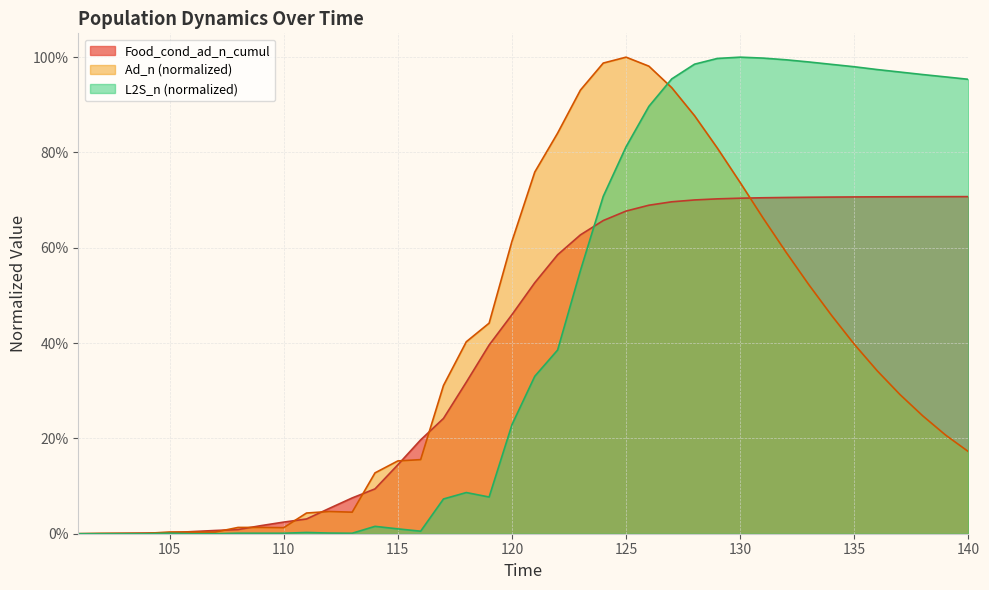

Reading right to left, transcribe all the data shown in this chart.

Food_cond_ad_n_cumul: 0.7	0.7	0.7	0.7	0.7	0.7	0.7	0.7	0.7	0.7	0.7	0.7	0.7	0.7	0.7	0.7	0.7	0.6	0.6	0.5	0.5	0.4	0.3	0.2	0.2	0.1	0.1	0.1	0.1	0.0	0.0	0.0	0.0	0.0	0.0	0.0	0.0	0.0	0.0	0.0
Ad_n: 0.2	0.2	0.2	0.3	0.3	0.4	0.5	0.5	0.6	0.7	0.7	0.8	0.9	0.9	1.0	1.0	1.0	0.9	0.8	0.8	0.6	0.4	0.4	0.3	0.2	0.2	0.1	0.0	0.0	0.0	0.0	0.0	0.0	0.0	0.0	0.0	0.0	0.0	0.0	0.0
L2S_n: 1.0	1.0	1.0	1.0	1.0	1.0	1.0	1.0	1.0	1.0	1.0	1.0	1.0	1.0	0.9	0.8	0.7	0.6	0.4	0.3	0.2	0.1	0.1	0.1	0.0	0.0	0.0	0.0	0.0	0.0	0.0	0.0	0.0	0.0	0.0	0.0	0.0	0.0	0.0	0.0